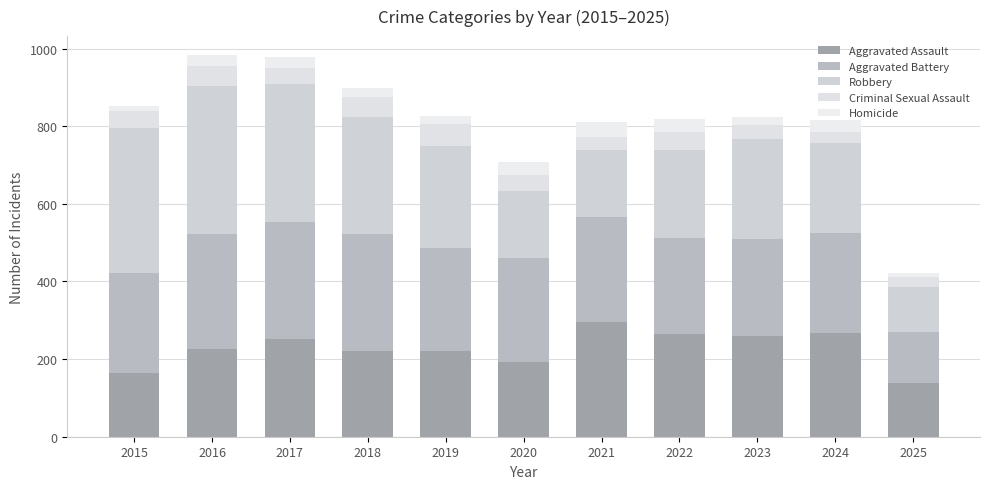

What is the value of the Aggravated Assault bar at the 8th from the left?

264